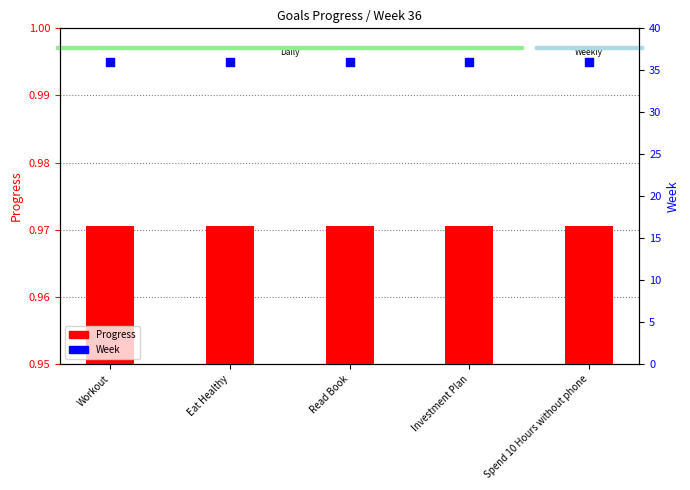

At how many categories does at least one series exceed 16?

5